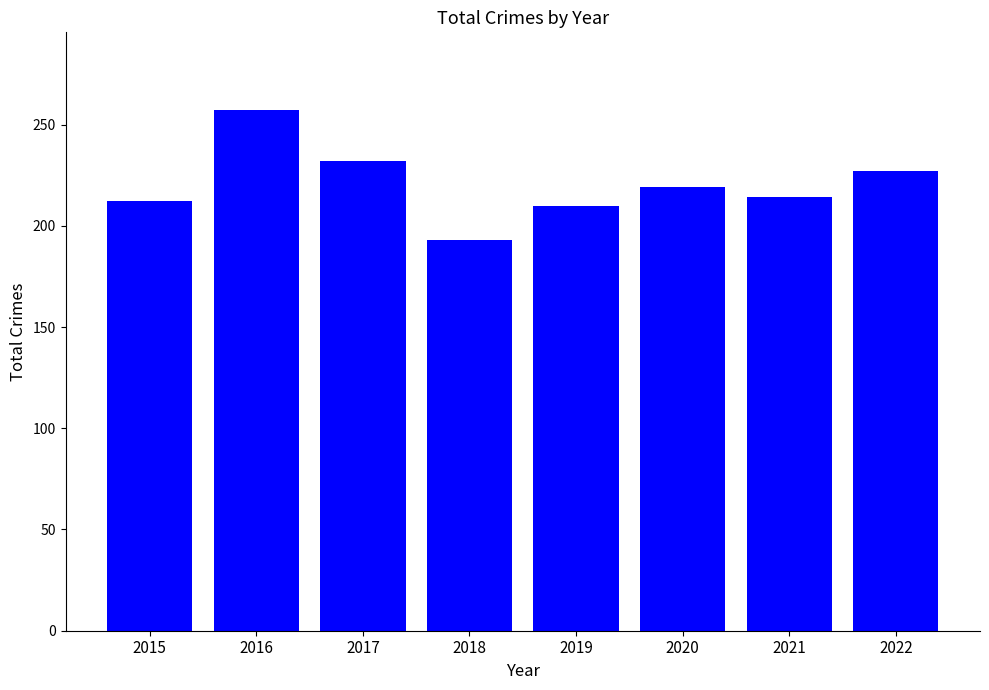

Which category has the highest value across all series?

2016